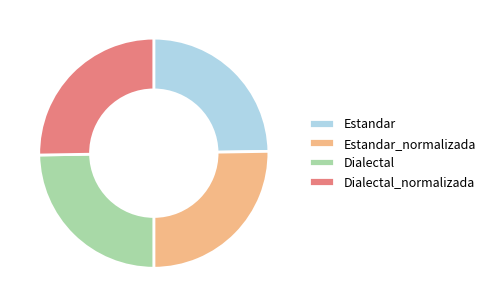

Is Estandar the majority of the pie?

No